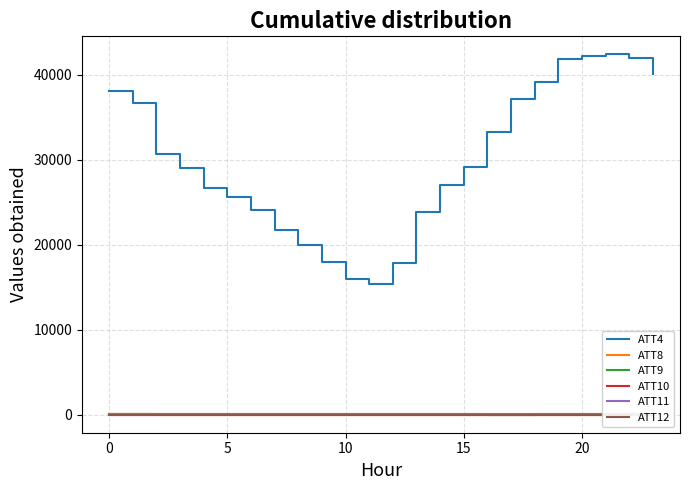

Which series changed the most between 9 and 23?

ATT4